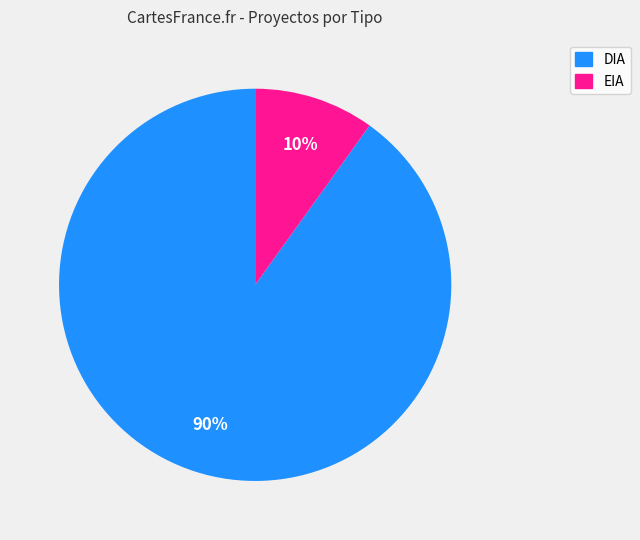

To the nearest percent, what portion does DIA represent?

90%